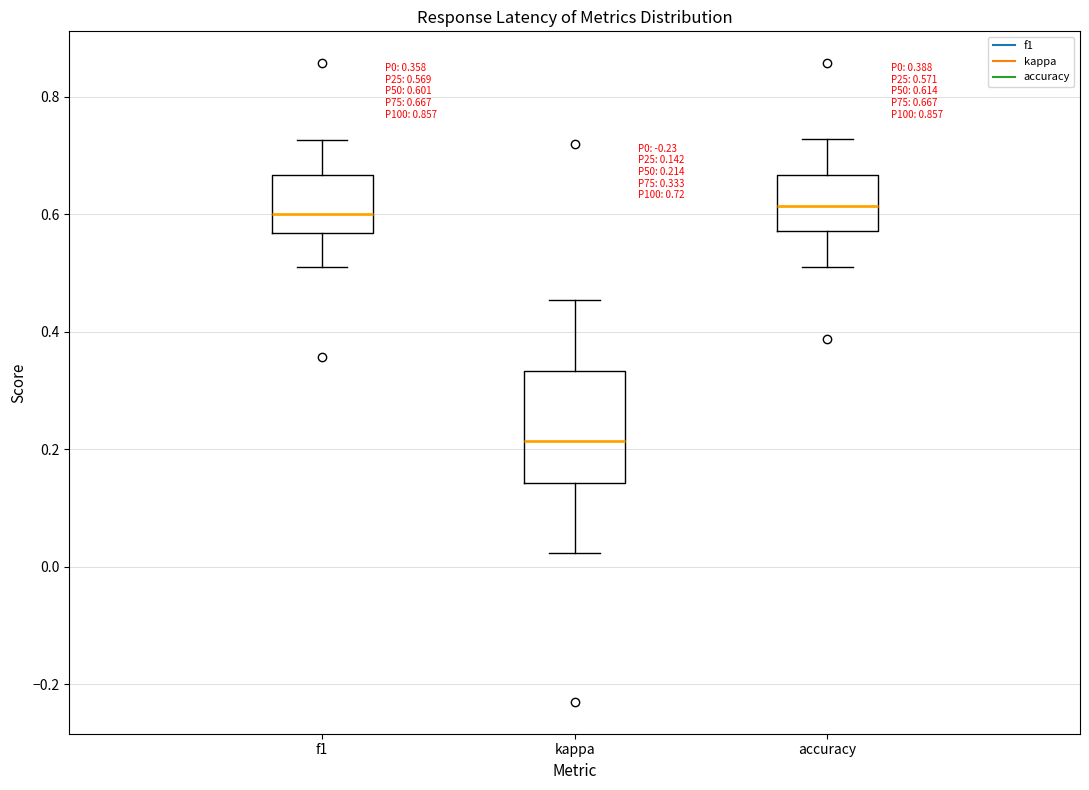

Comparing the boxes themselves (not the whiskers), which one is the tallest?

kappa